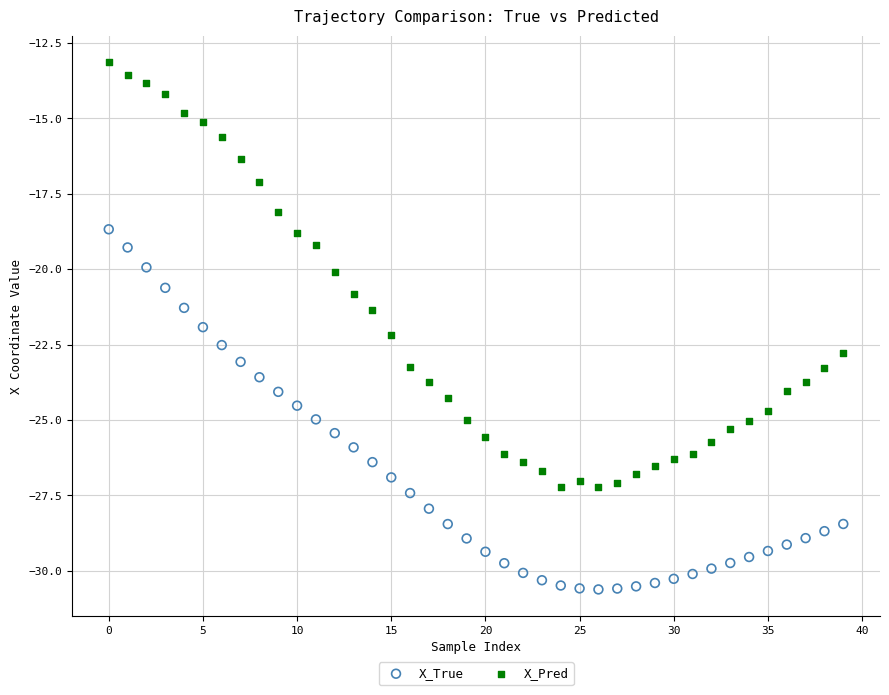

Which series contains the lowest Y value?

X_True